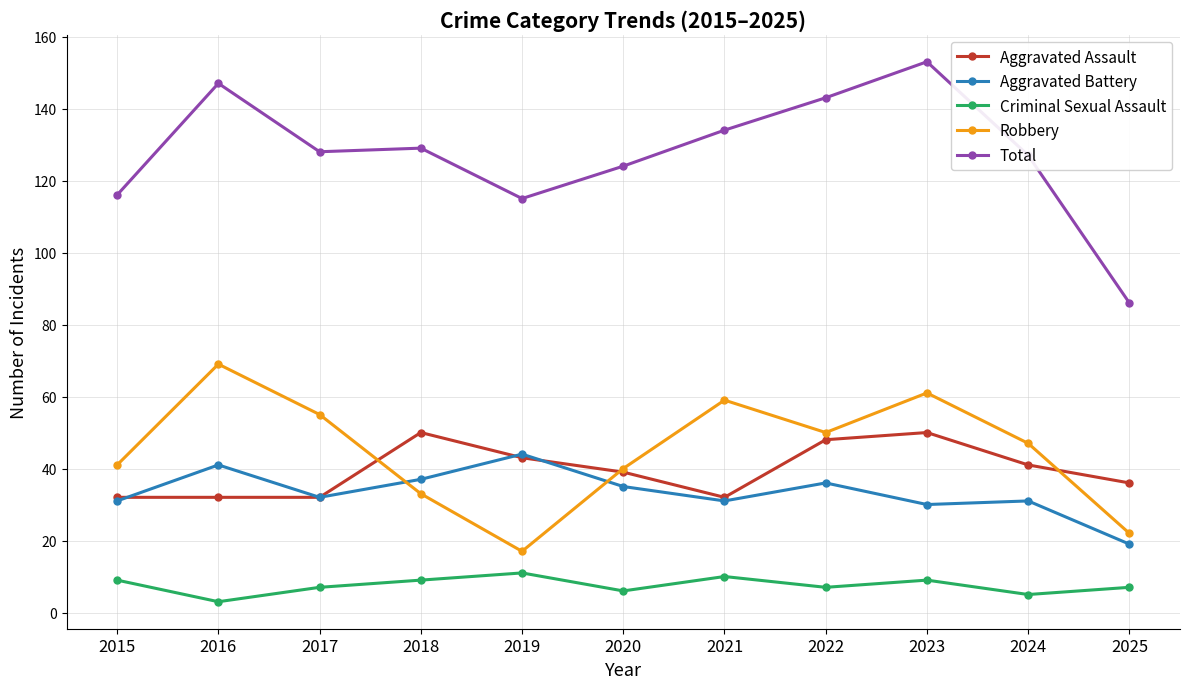

Is it true that Robbery equals 41 at 2015?

True